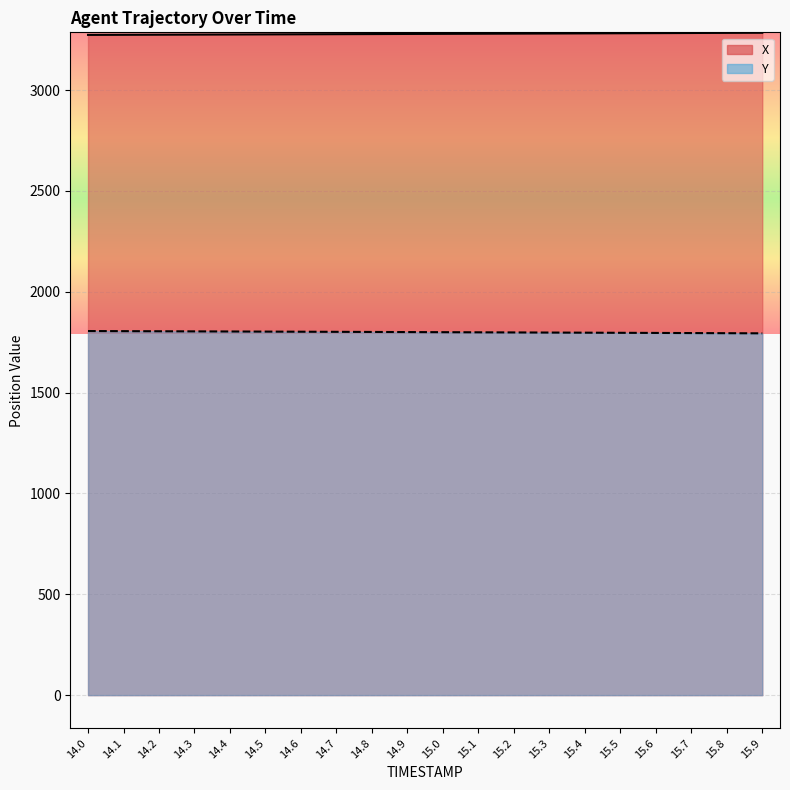

Which has a higher value, 14.2 or 15.9?

15.9